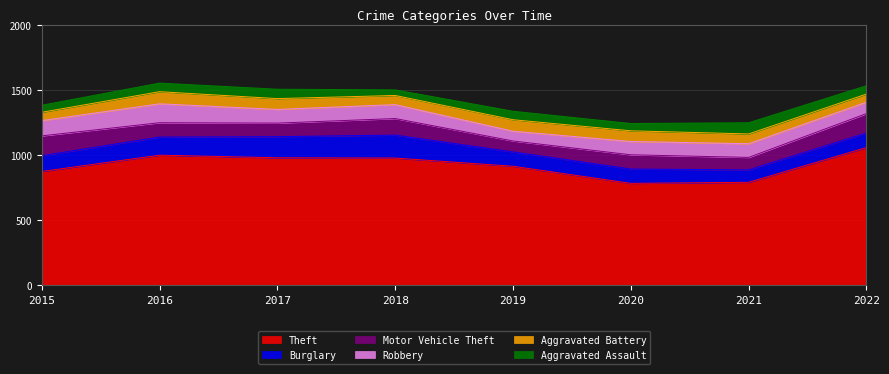

Which series has the largest total across all categories?

Theft